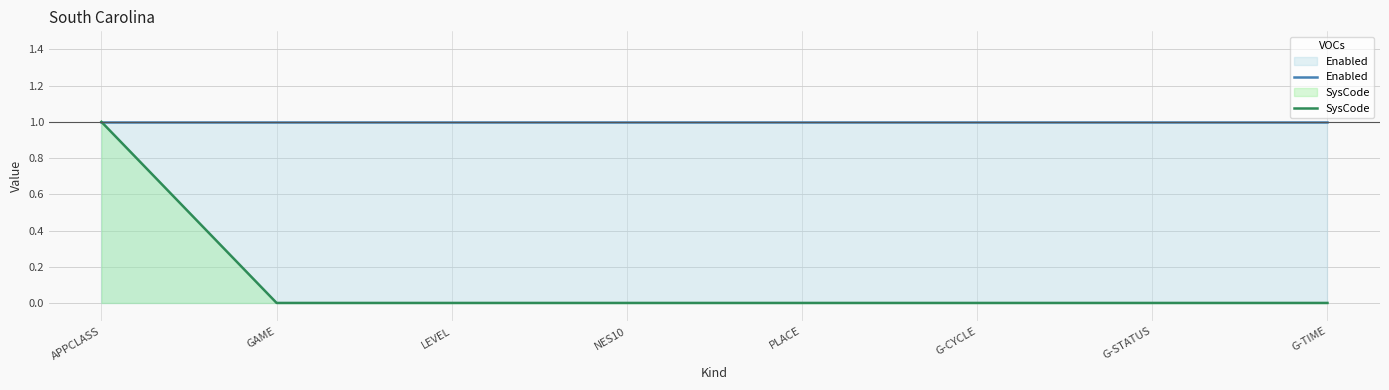

The value of Enabled at G-TIME is 1. True or false?

True